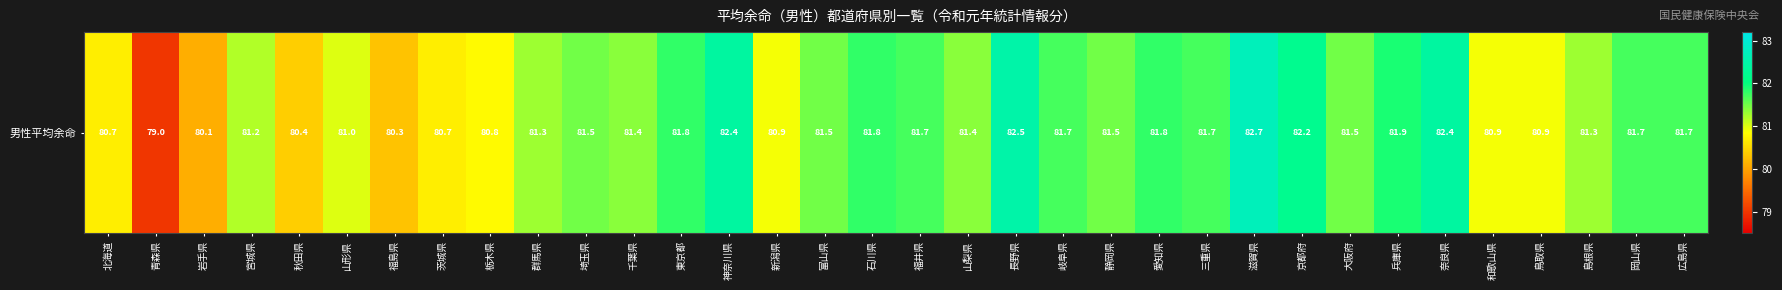

What is the sum of all values?

2766.3